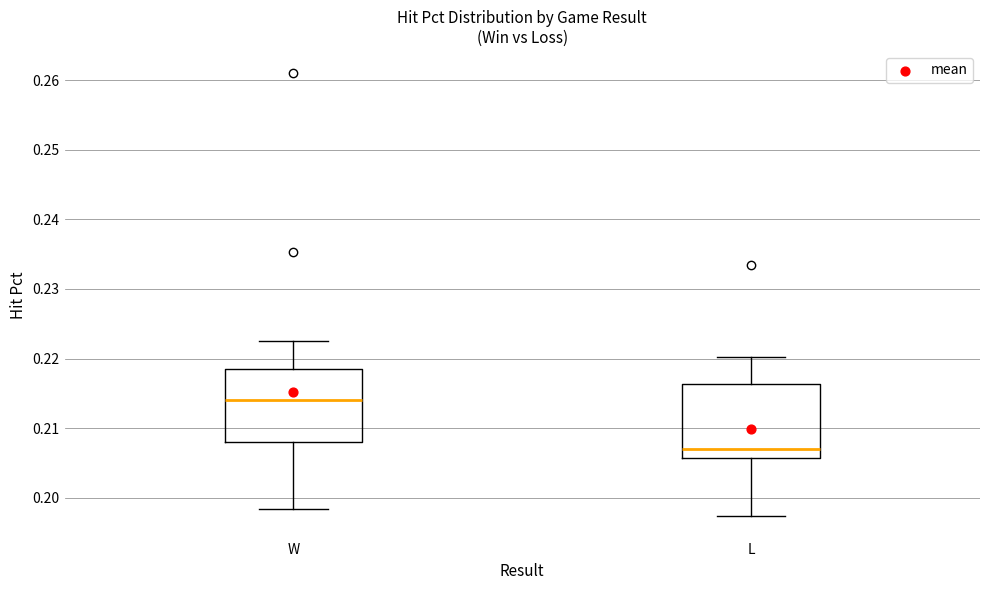

Where is the lower edge of the box for L on the y-axis? The values are not printed on the chart, so give them approximately, as read against the axis.

0.206